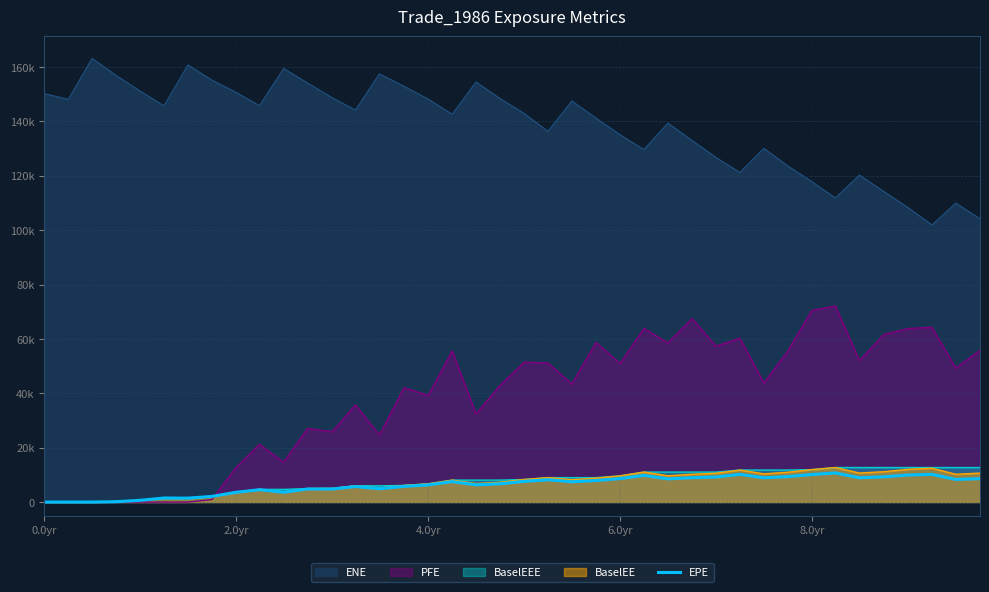

Does the chart display data point markers on the line(s)?

No